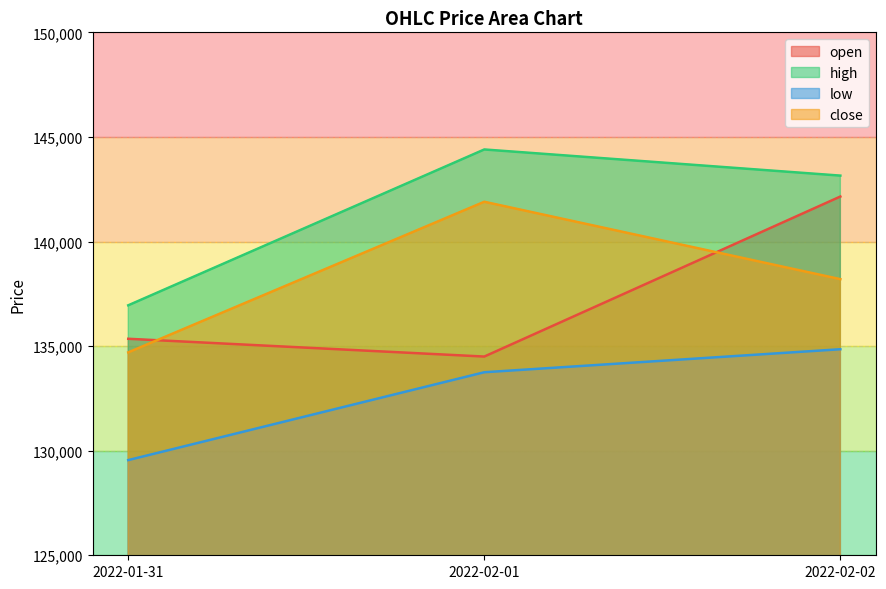

True or false: low has a value of 134850 at 2022-02-02.

True